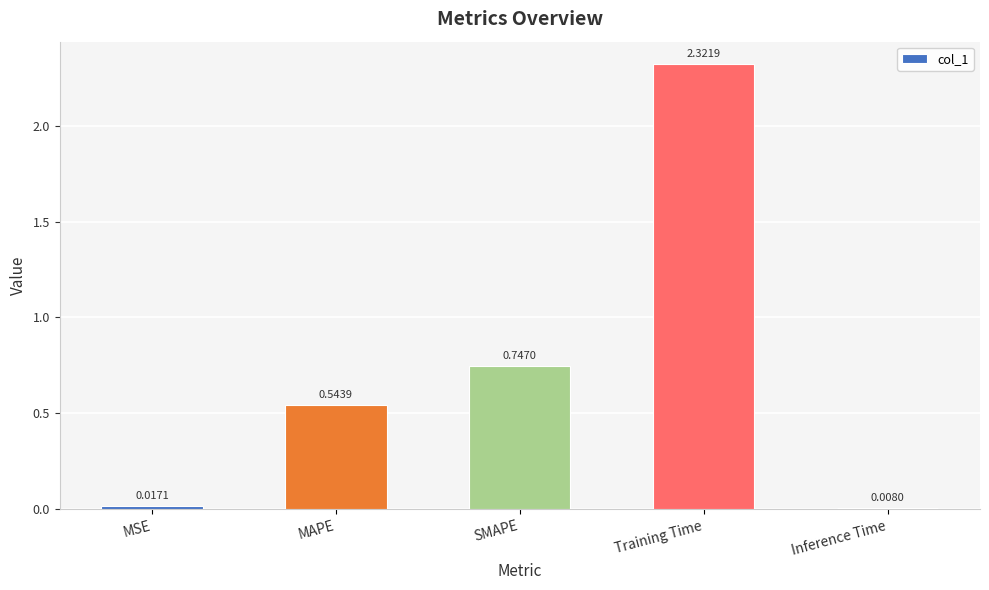

How many bars are there in total?

5